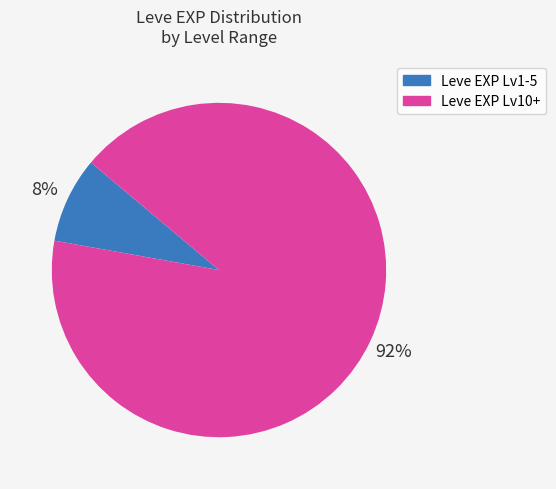

To the nearest percent, what is the average slice percentage?

50%